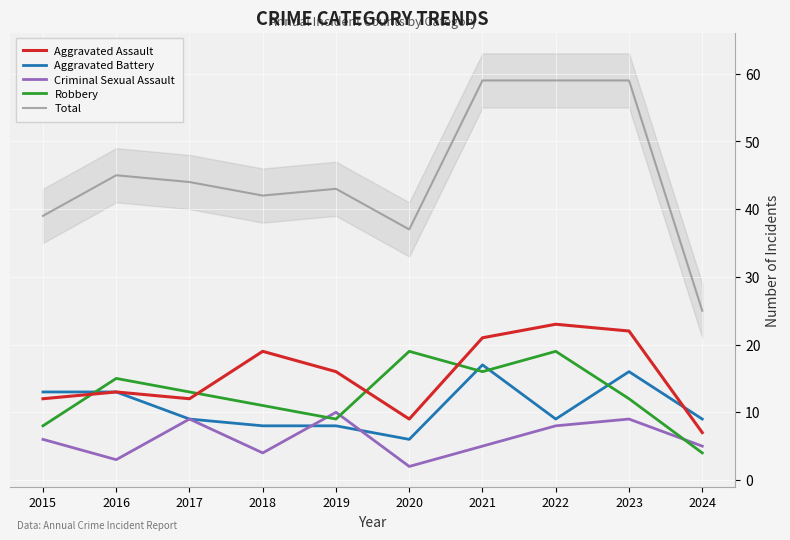

How many values in the Aggravated Assault series are below 16?

5